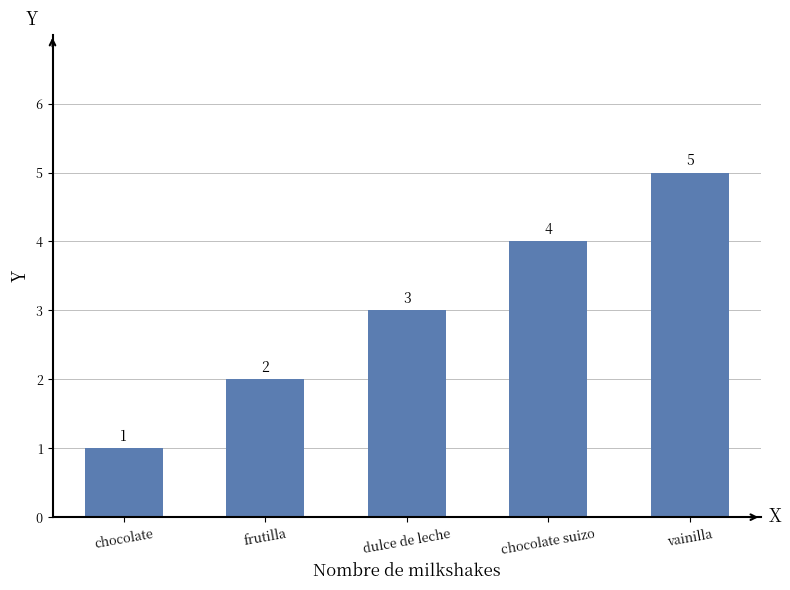

How many values are between 2 and 4?

3